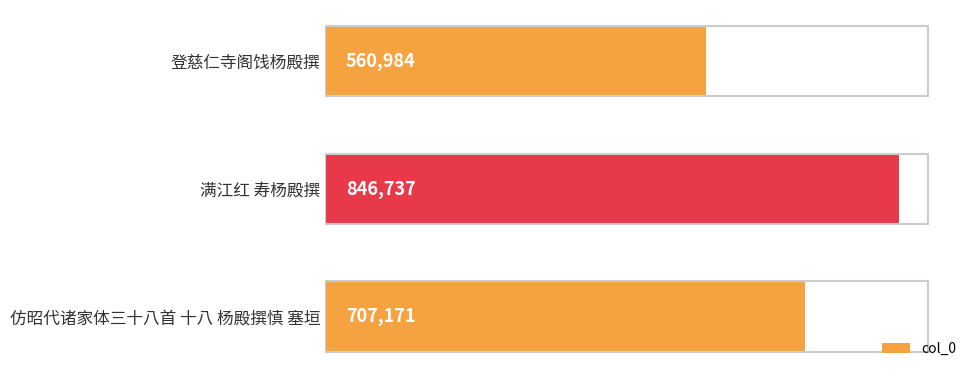

Does the chart contain any negative values?

No